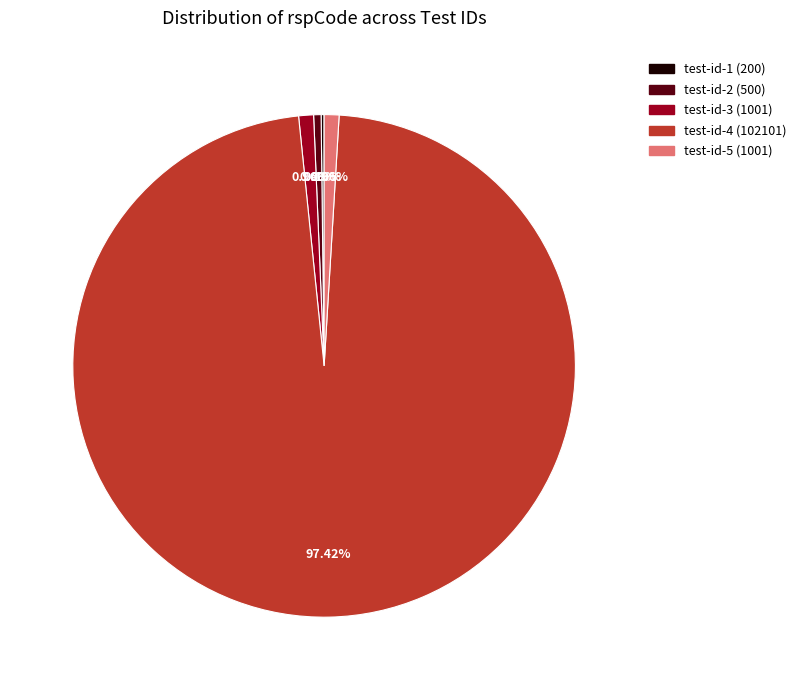

Is there any slice that represents more than half of the pie?

Yes